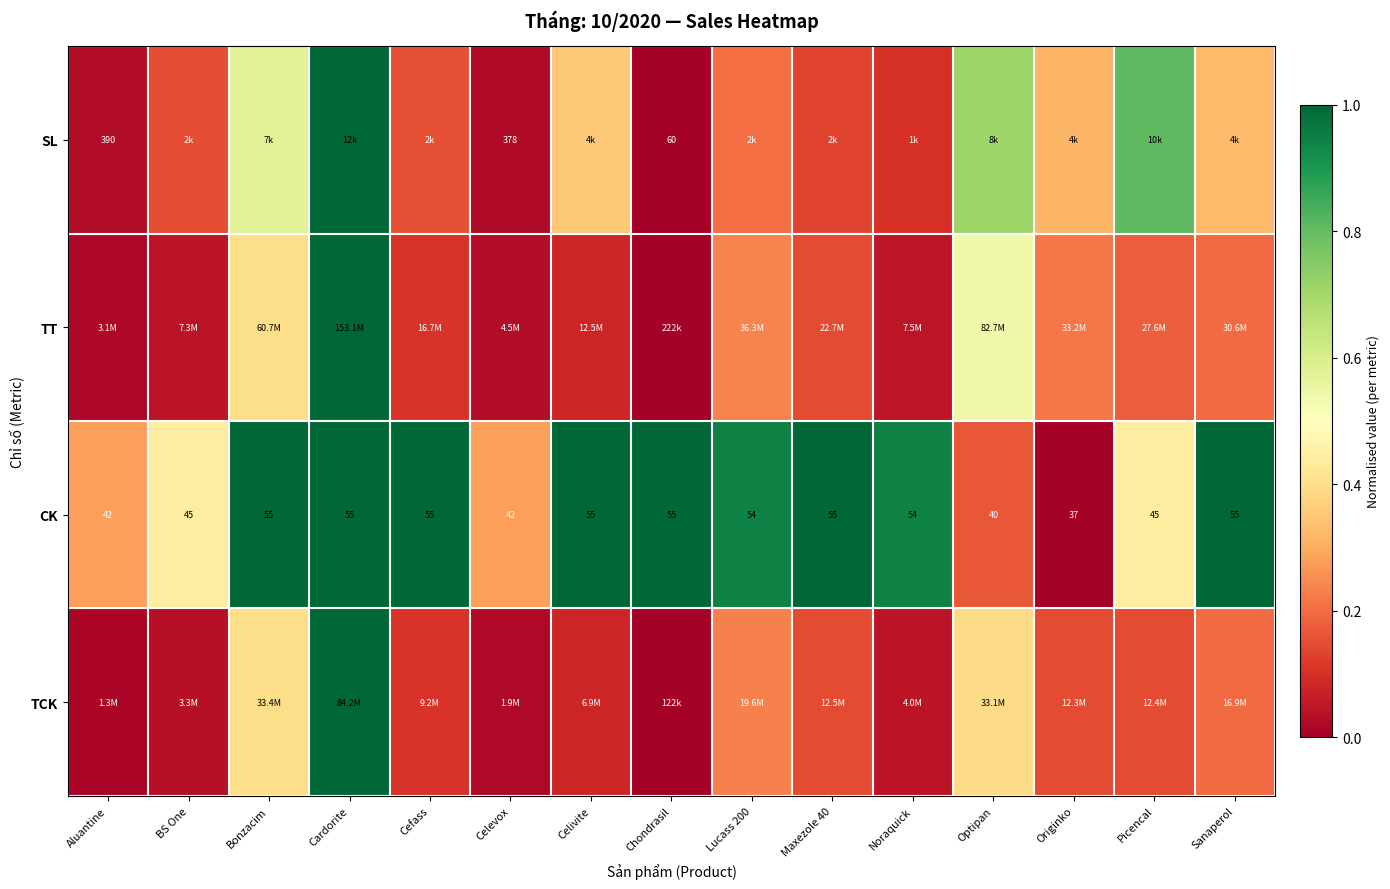

Which category has the lowest value in the CK series?

Originko